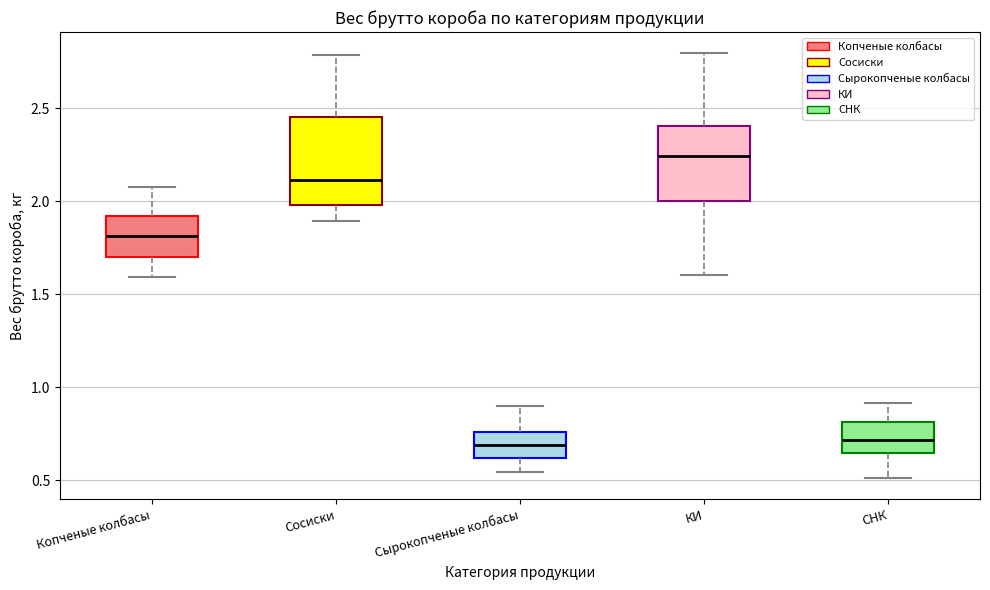

Comparing the boxes themselves (not the whiskers), which one is the tallest?

Сосиски